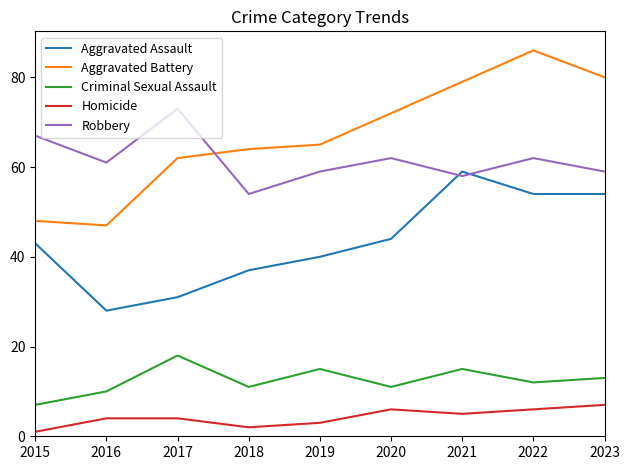

Rank the series by their maximum value, from lowest to highest.

Homicide, Criminal Sexual Assault, Aggravated Assault, Robbery, Aggravated Battery